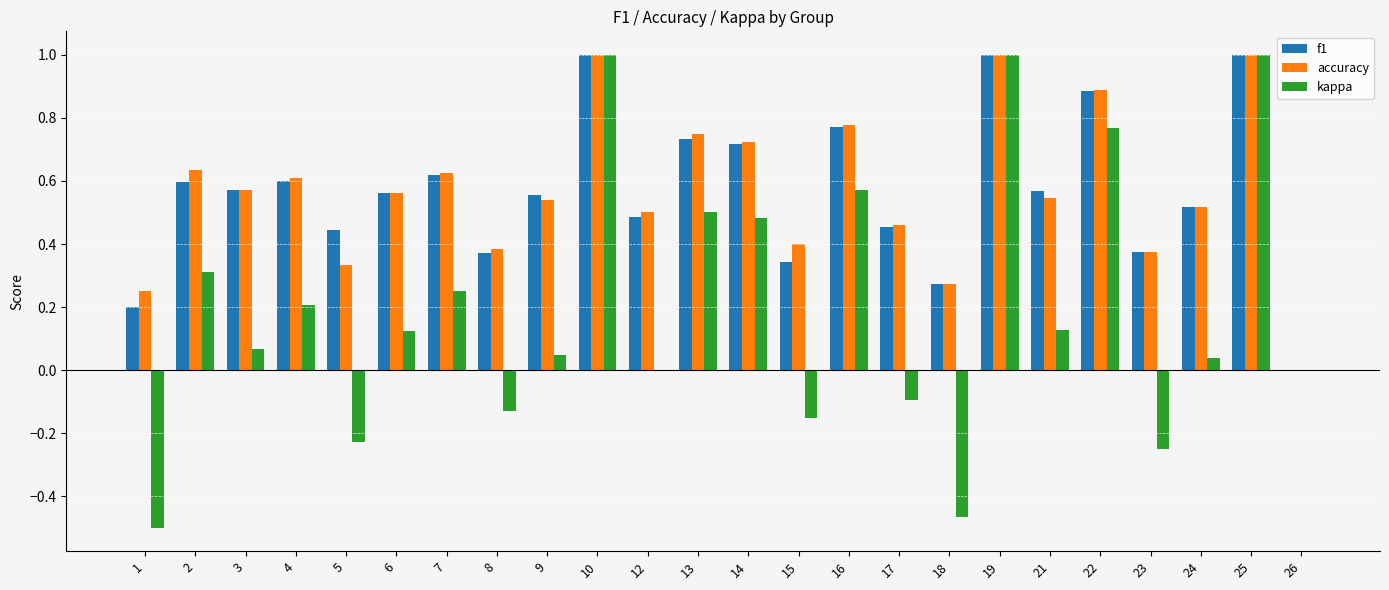

How many categories are shown in the chart?

24